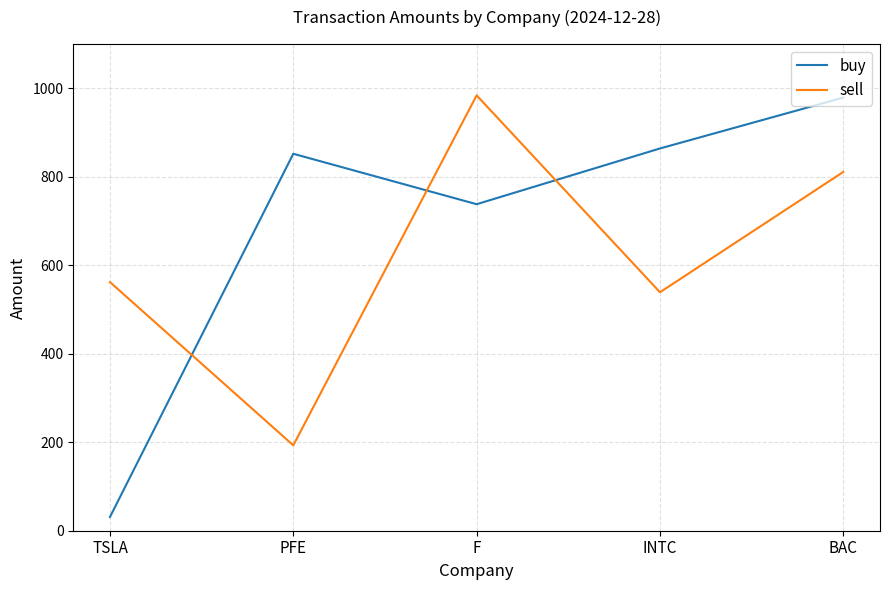

Reading left to right, list all the values displayed in this chart.

buy: TSLA=31	PFE=852	F=738	INTC=864	BAC=979
sell: TSLA=562	PFE=193	F=984	INTC=539	BAC=811